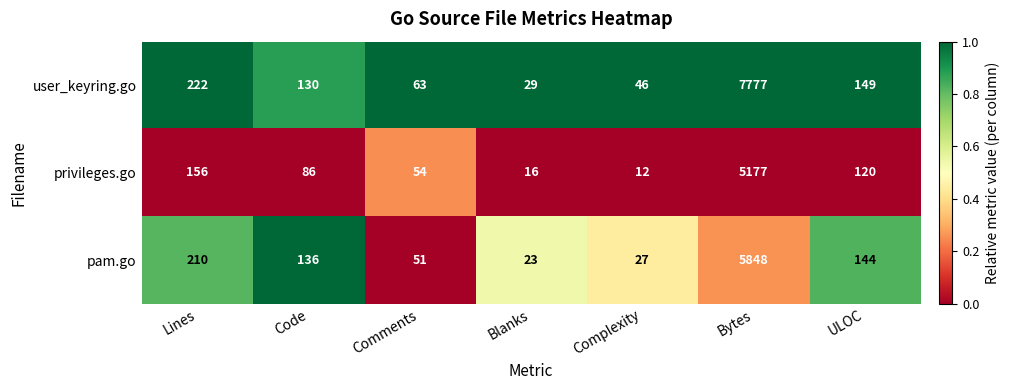

Reading left to right, list all the values displayed in this chart.

user_keyring.go: Lines=222	Code=130	Comments=63	Blanks=29	Complexity=46	Bytes=7777	ULOC=149
privileges.go: Lines=156	Code=86	Comments=54	Blanks=16	Complexity=12	Bytes=5177	ULOC=120
pam.go: Lines=210	Code=136	Comments=51	Blanks=23	Complexity=27	Bytes=5848	ULOC=144